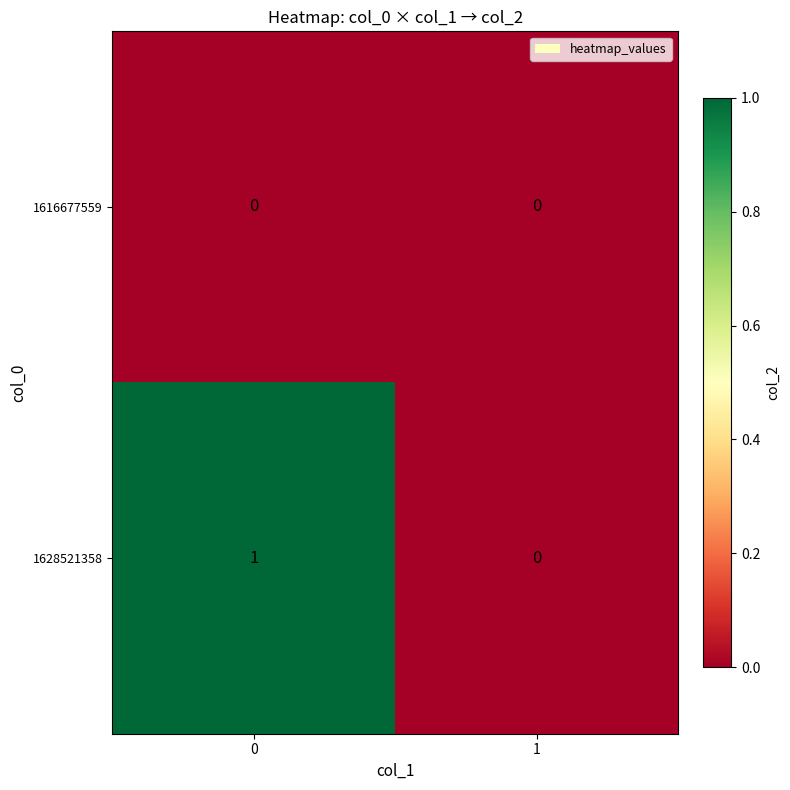

Reading right to left, list all the values displayed in this chart.

1616677559: 0	0
1628521358: 0	1